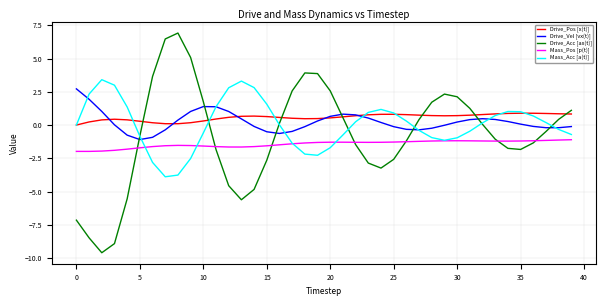

What is the greatest value displayed?

6.9